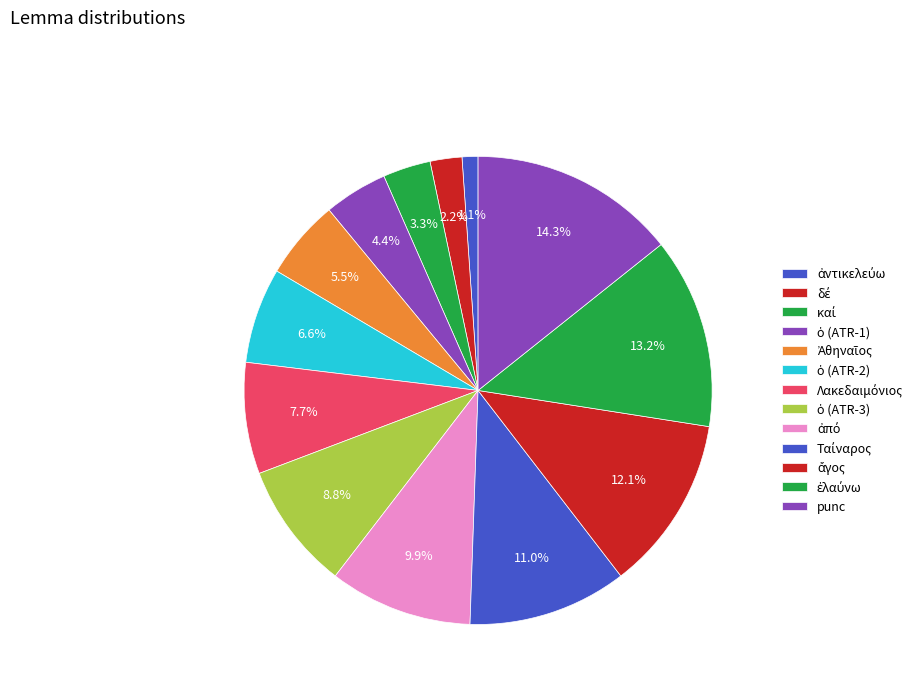

What percentage is the Λακεδαιμόνιος slice, to the nearest percent?

8%